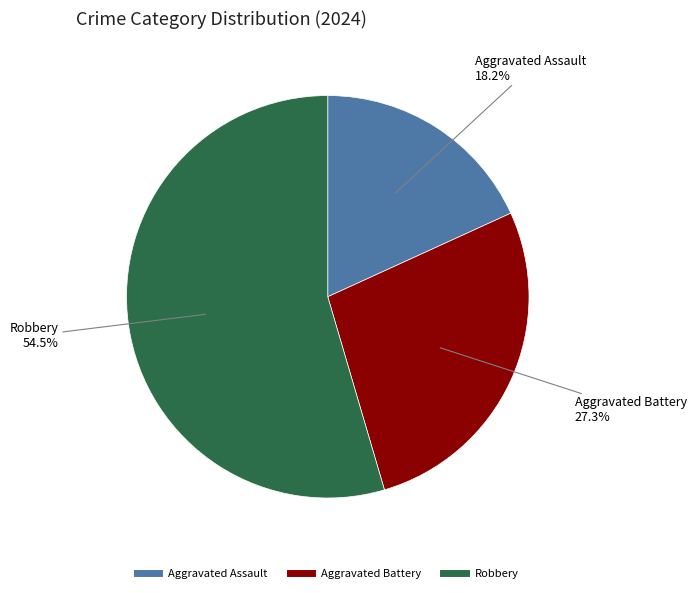

Which category has the biggest portion of the pie?

Robbery